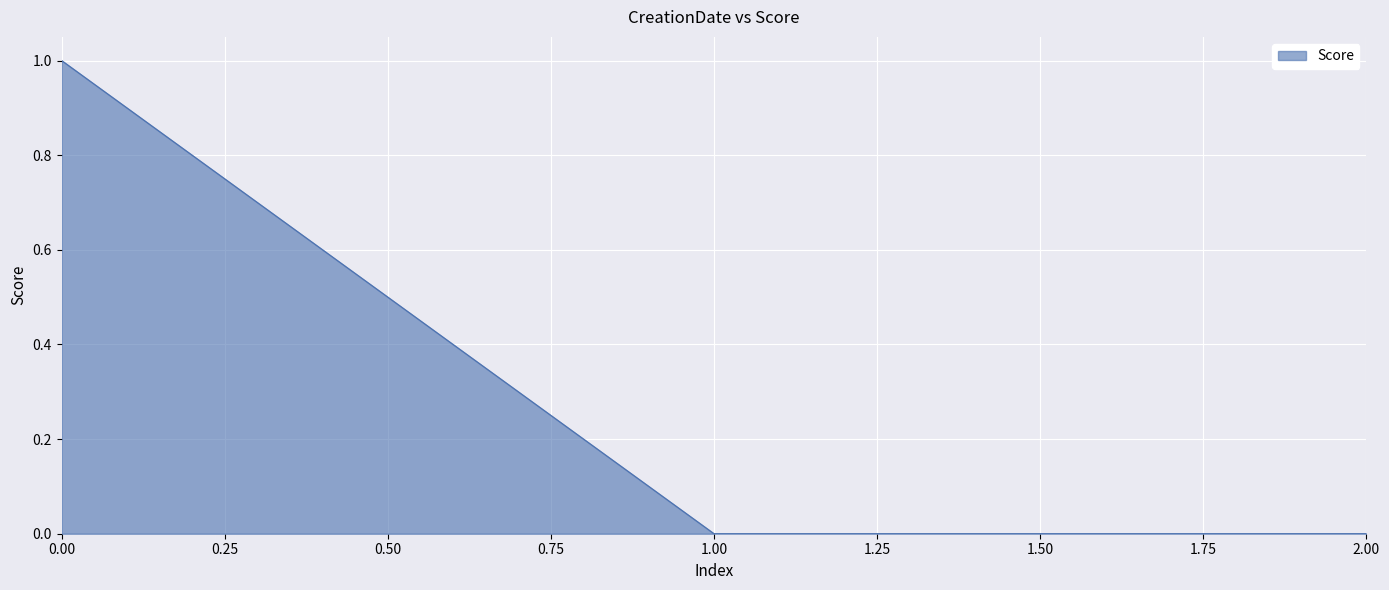

The value at 2.00 is 0. True or false?

True